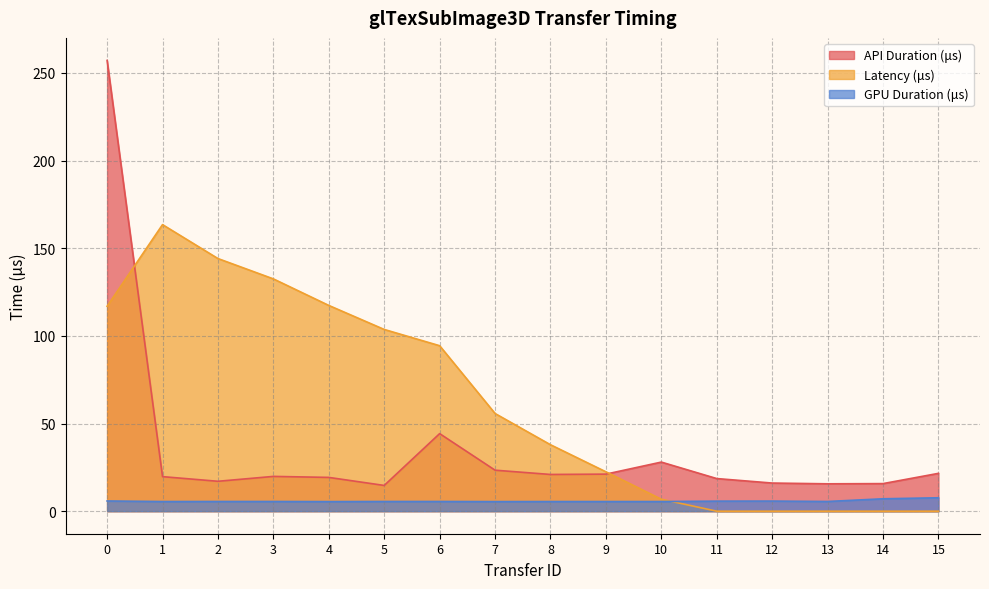

Rank the series by their average value, from highest to lowest.

Latency (μs), API Duration (μs), GPU Duration (μs)